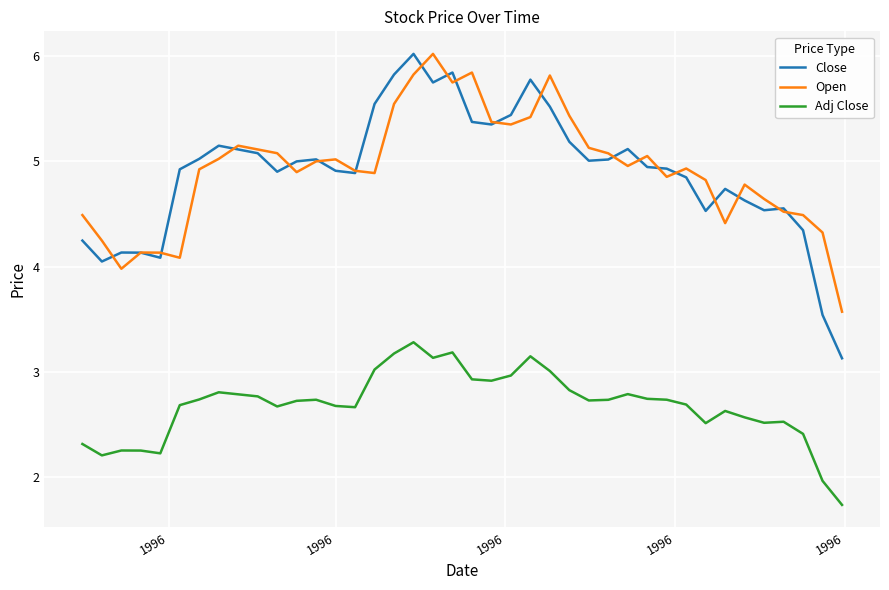

True or false: Adj Close and Close intersect in this chart.

False